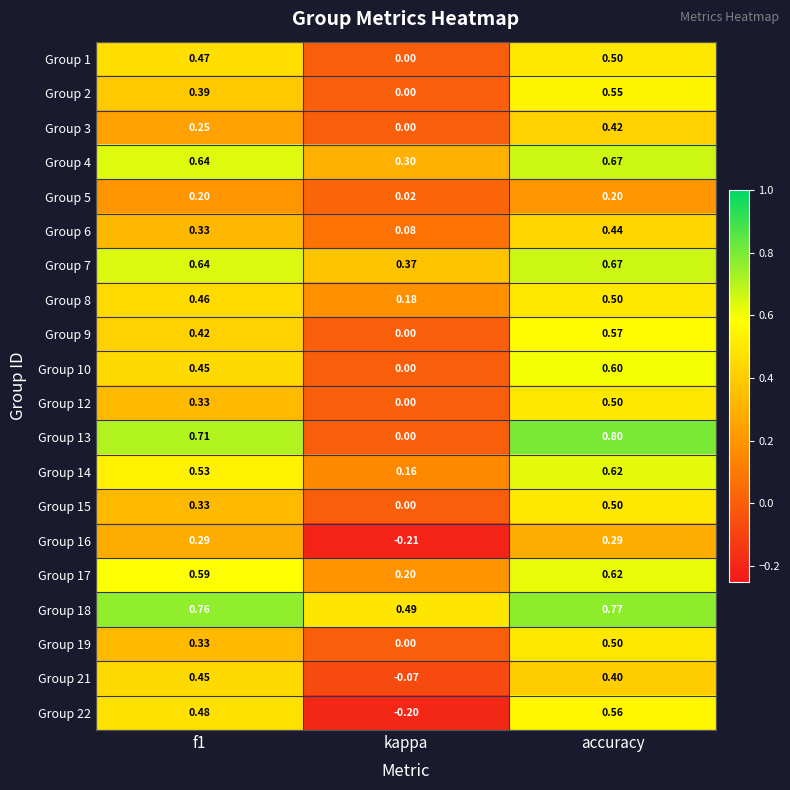

At which category is the sum across all series the highest?

accuracy